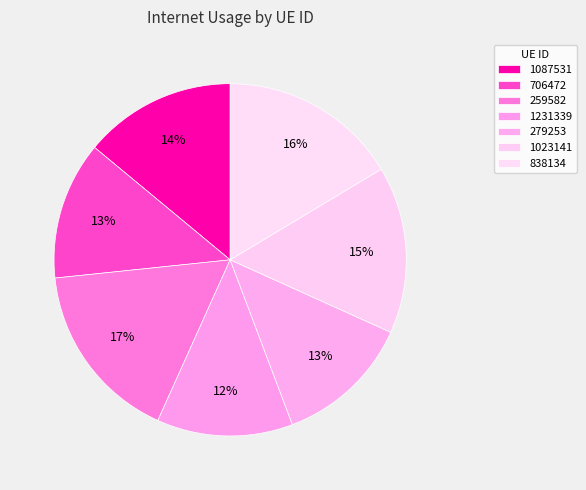

To the nearest percent, what is the combined percentage of 1023141 and 706472?

28%